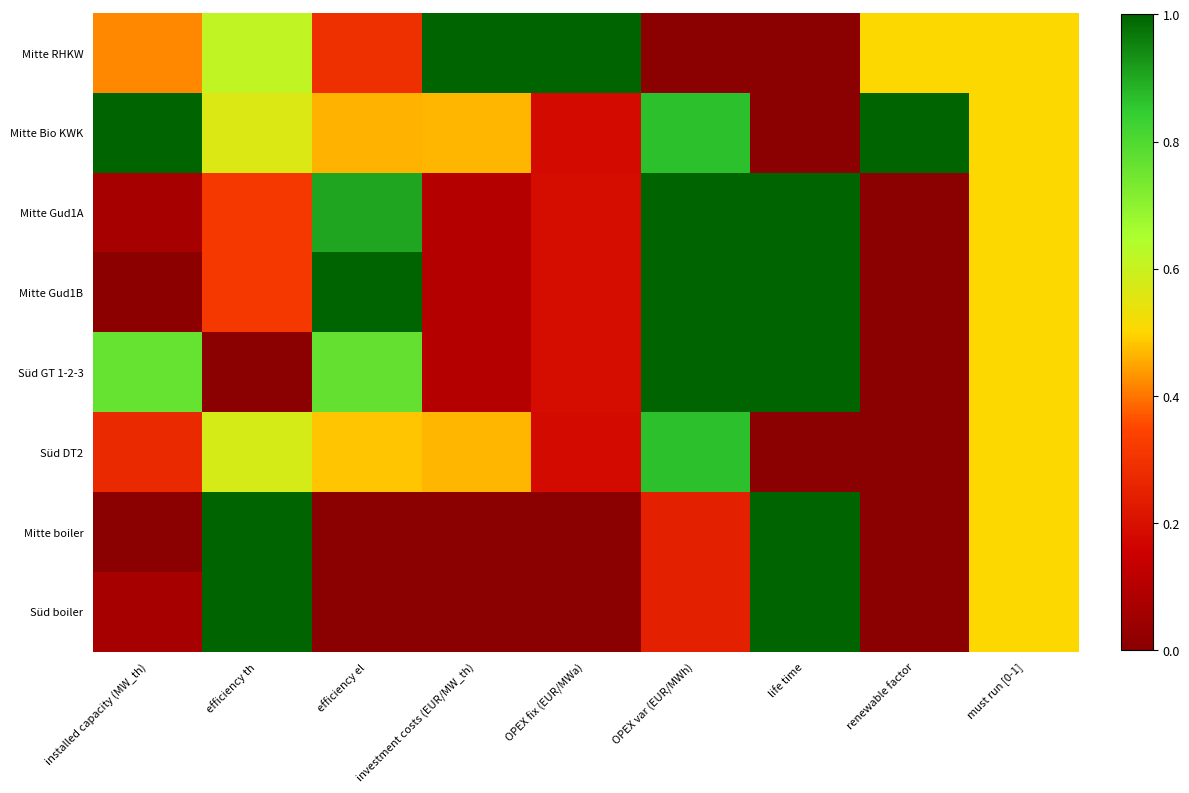

At how many categories does at least one series exceed 0?

9